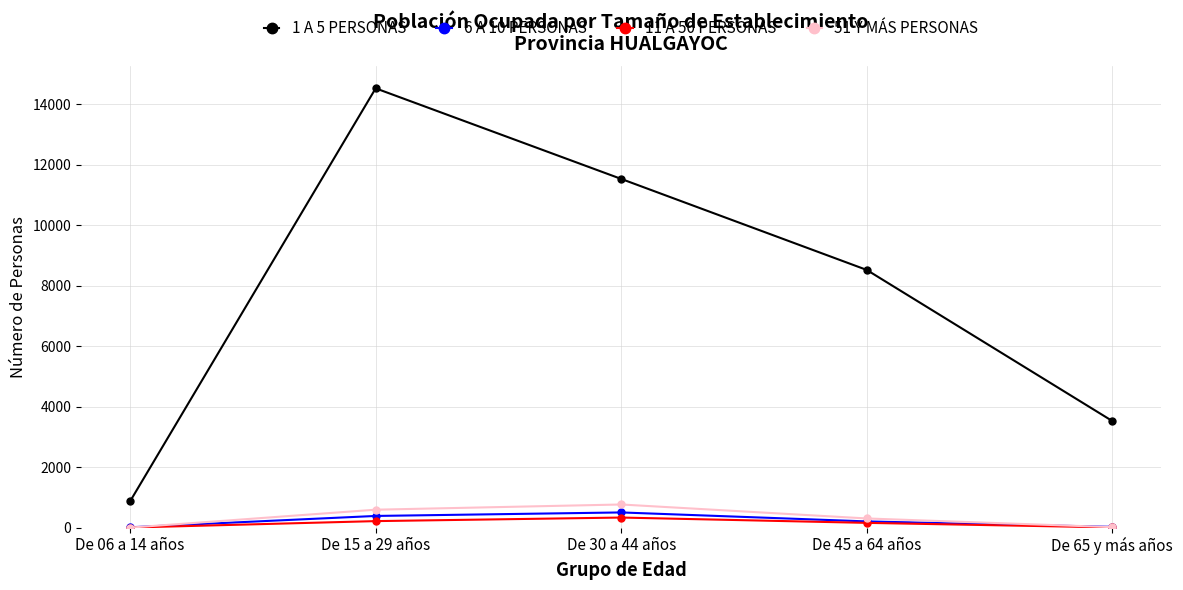

How many categories are shown in the chart?

5